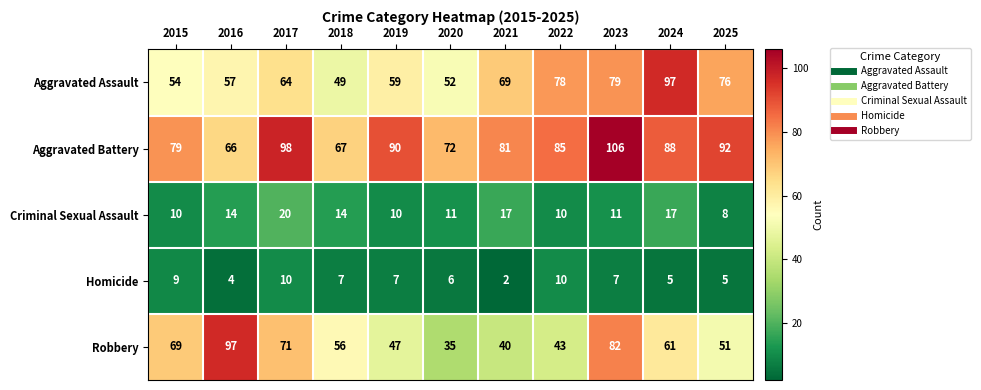

What is the approximate value of Criminal Sexual Assault at 2019, to the nearest 10?

10